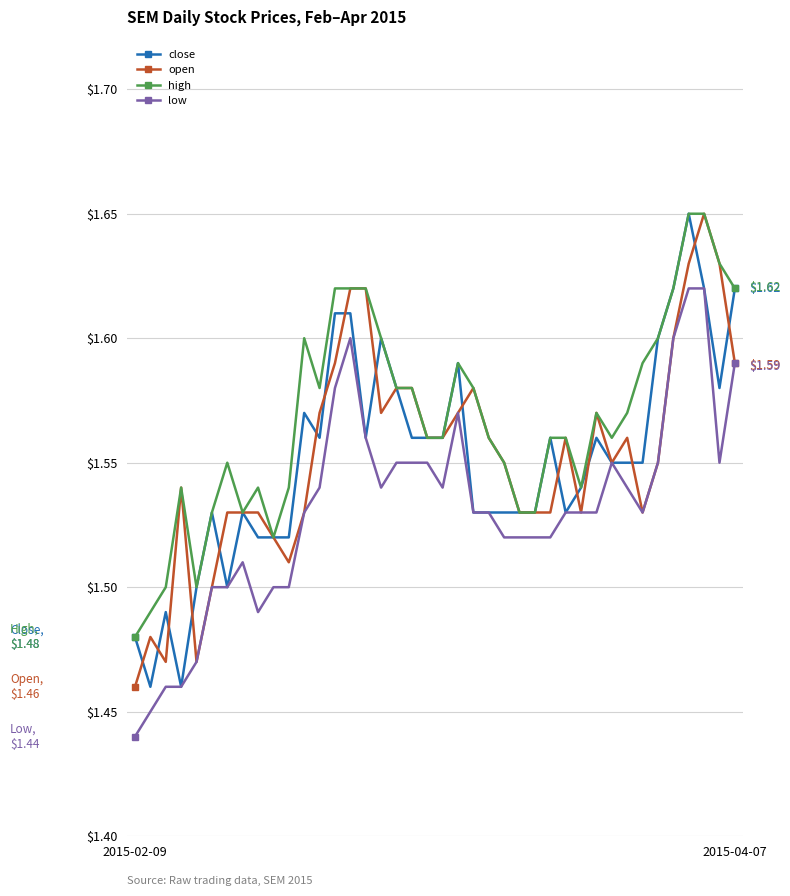

At how many categories does at least one series exceed 1?

40